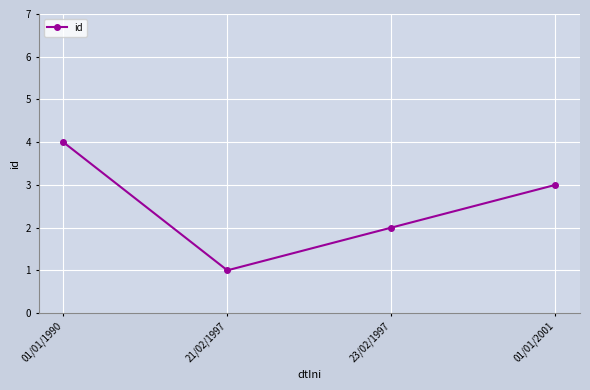

How many points are lower than both their immediate neighbors (excluding endpoints)?

1